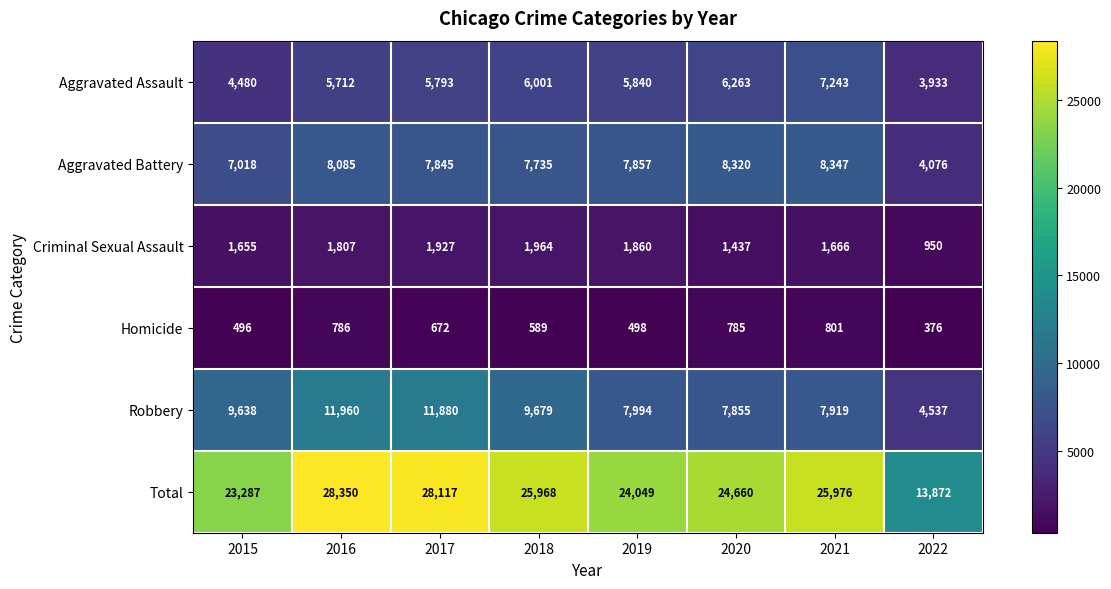

Read the Aggravated Battery value at 2018, to the nearest 10.

7740